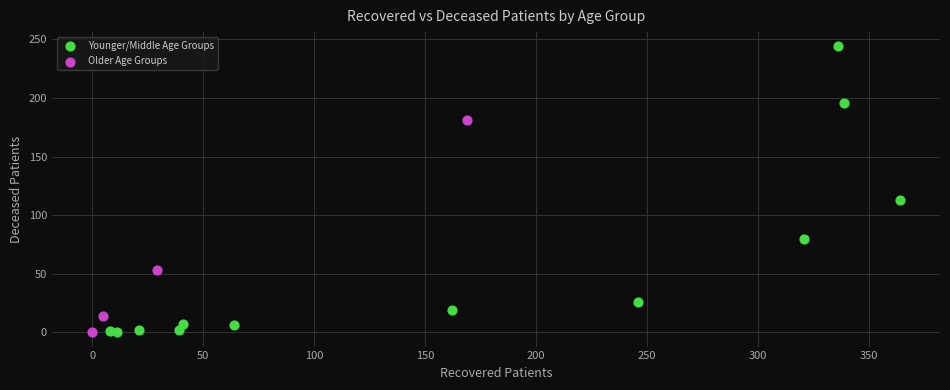

Which series has the widest spread of Y values?

Younger/Middle Age Groups